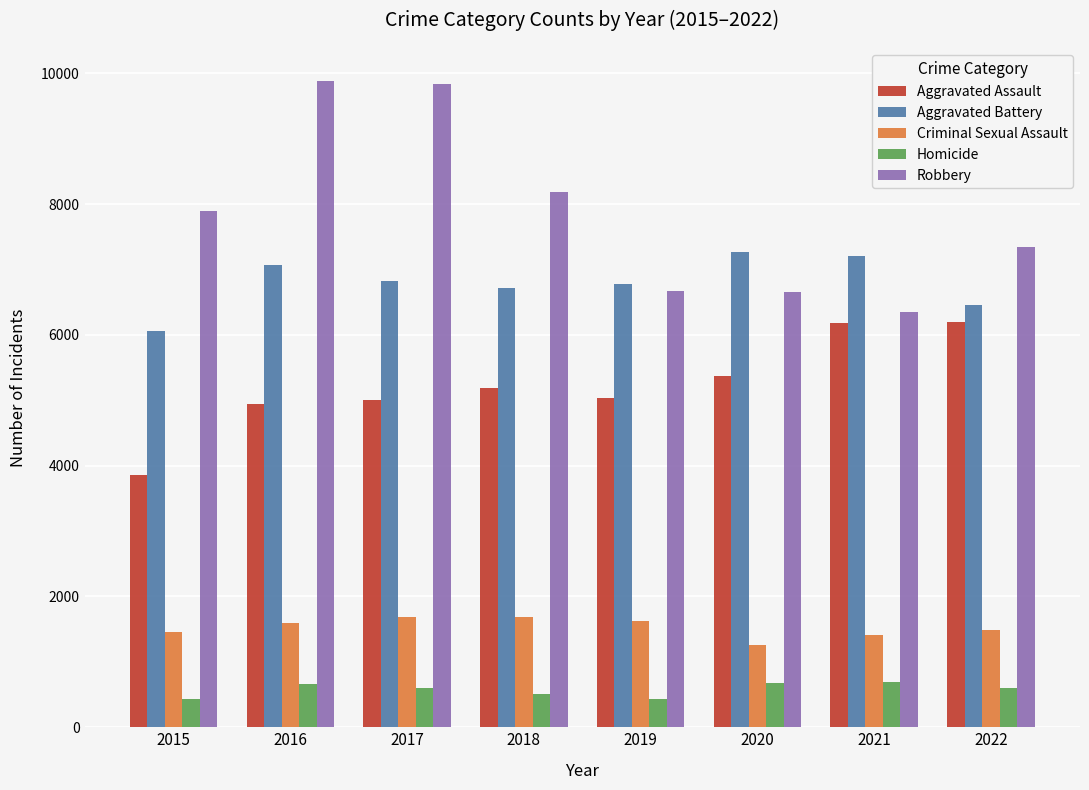

What is the difference between the highest and lowest values at 2018?

7677